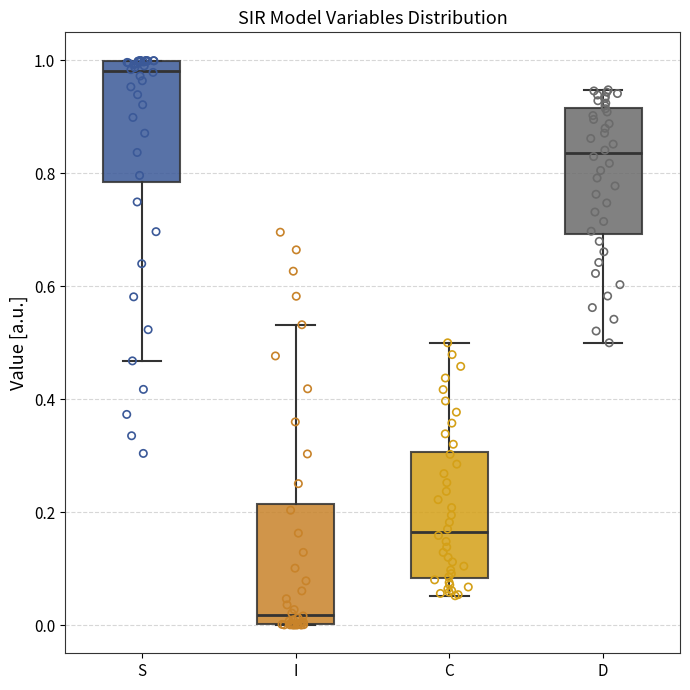

Reading left to right, transcribe this box plot: for each box, give where its median line is, the range the box spans, and where its two whiskers end, as read against the y-axis. The values are not printed on the chart, so give them approximately, as read against the axis.

S: median 0.98, box 0.78 to 1.00, whiskers 0.46 to 1.00
I: median 0.02, box 0.00 to 0.22, whiskers 0.00 to 0.54
C: median 0.16, box 0.08 to 0.30, whiskers 0.06 to 0.50
D: median 0.84, box 0.70 to 0.92, whiskers 0.50 to 0.94